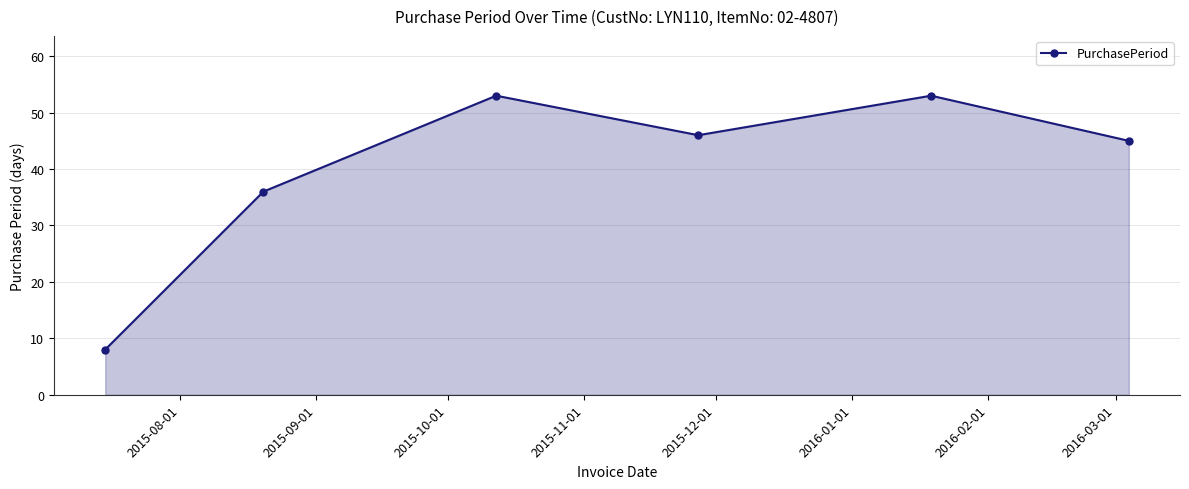

How many points are higher than both their immediate neighbors (excluding endpoints)?

2